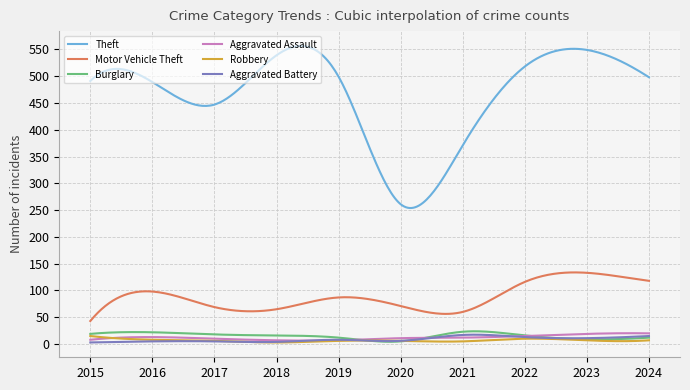

True or false: Burglary and Motor Vehicle Theft cross at least once.

False